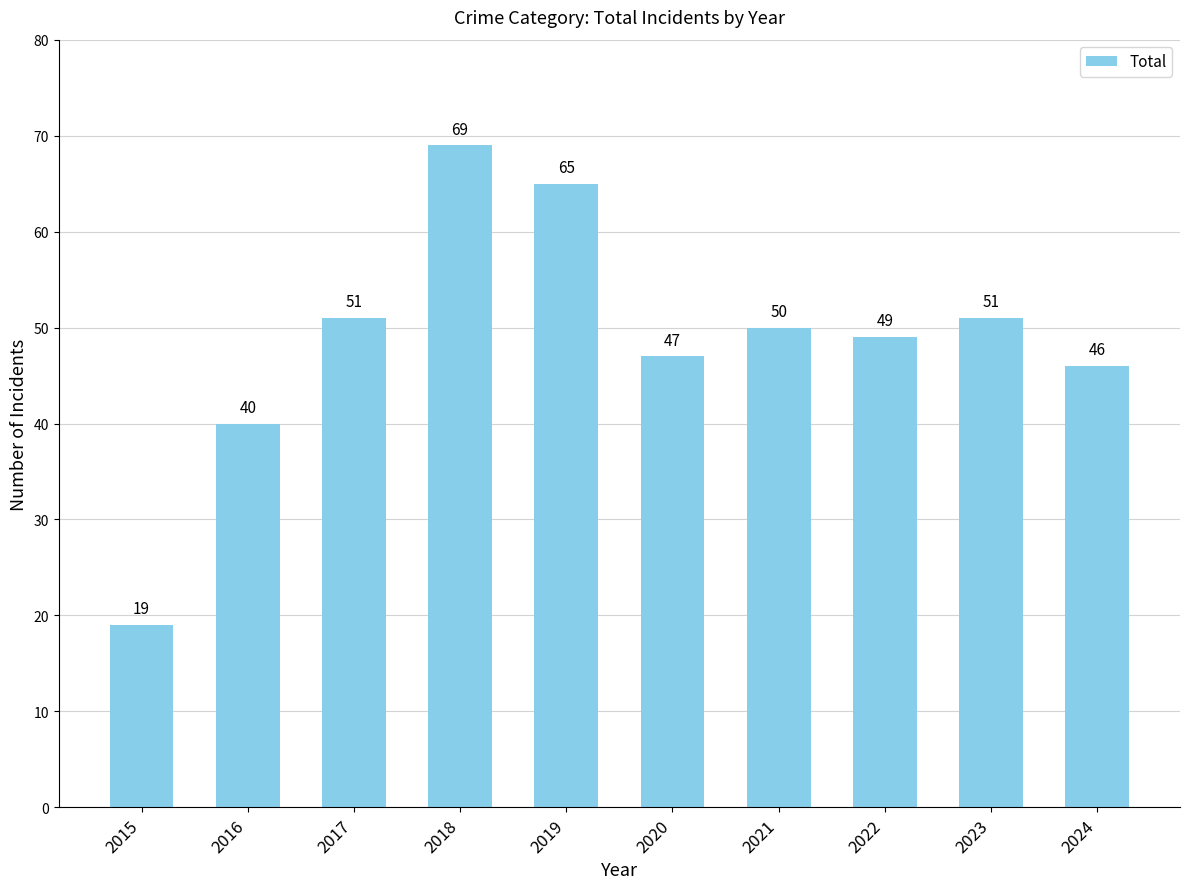

Which label corresponds to the largest value in the chart?

2018